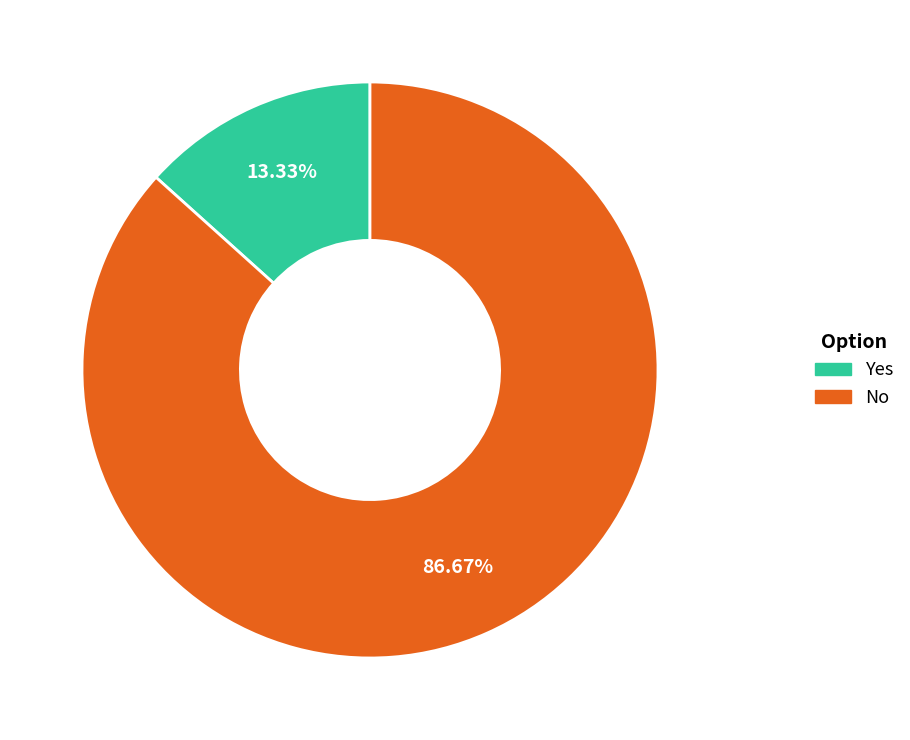

Count the number of slices in the pie.

2